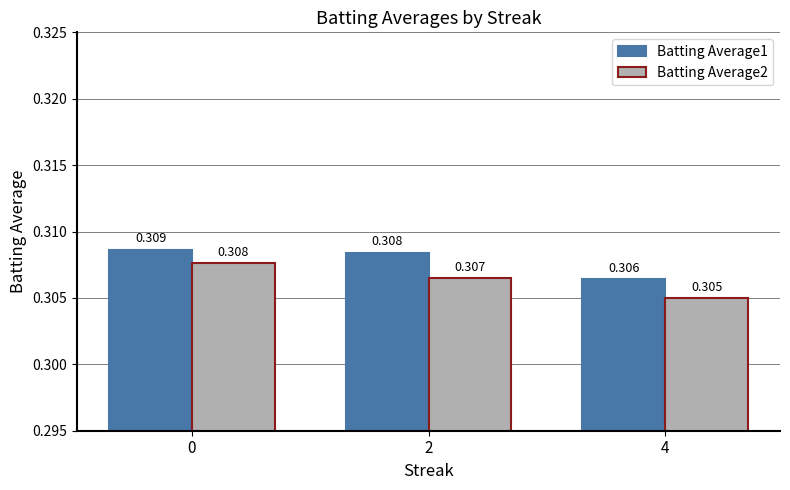

Is the value of Batting Average1 at 4 greater than the value of Batting Average2 at 4?

Yes